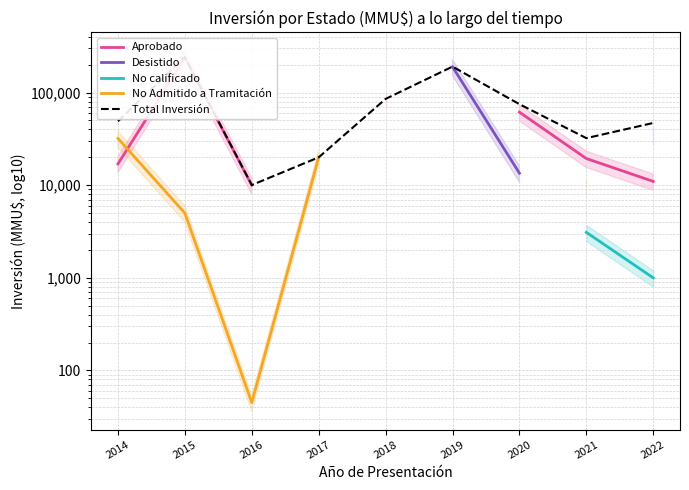

True or false: No Admitido a Tramitación and Desistido intersect in this chart.

False